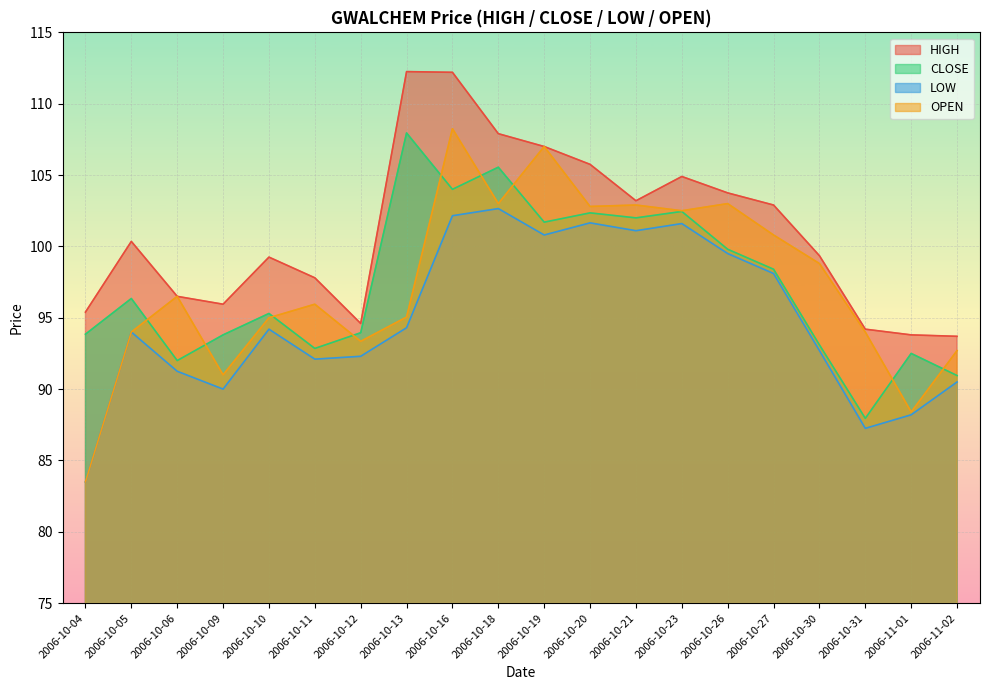

Rank the series at 2006-10-13 from highest to lowest value.

HIGH, CLOSE, OPEN, LOW